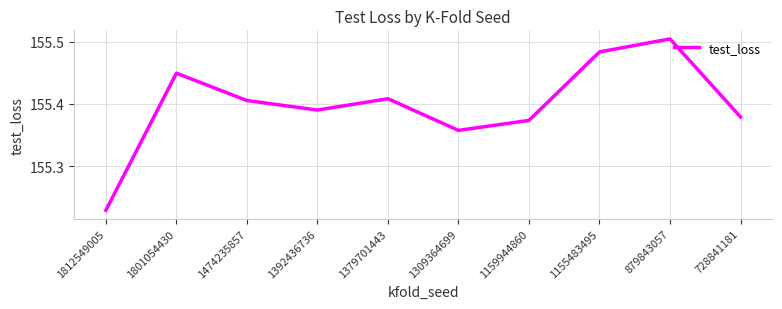

The value at 879843057 is 105.1. True or false?

False